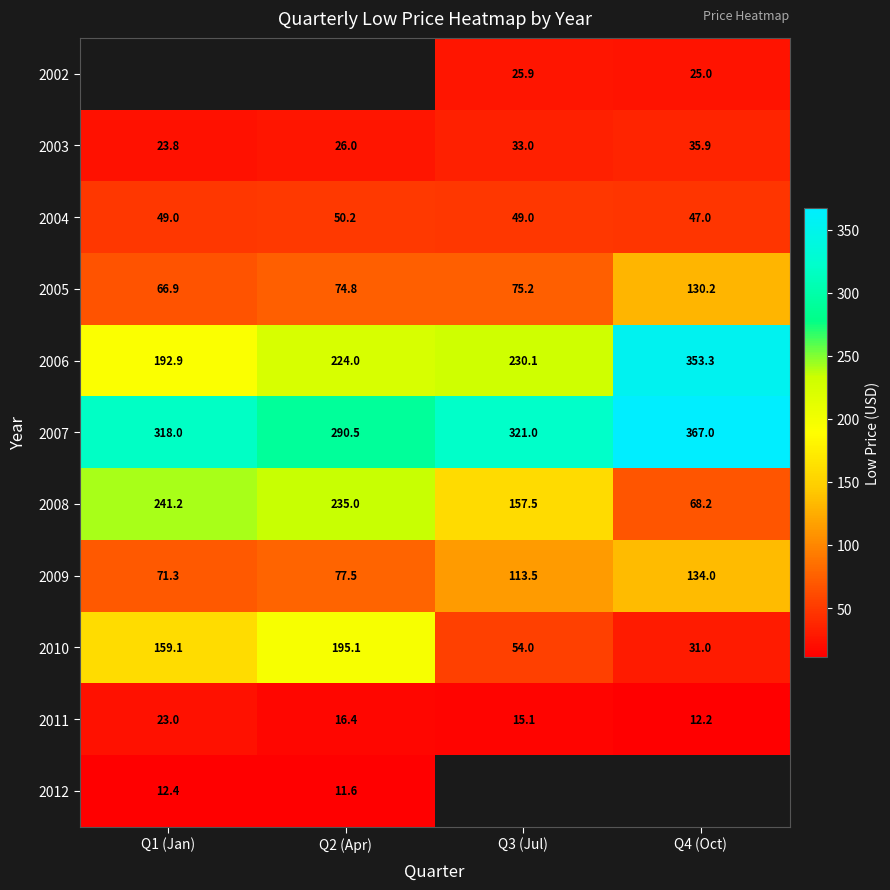

Which has a higher value, Q3 (Jul) or Q2 (Apr)?

Q2 (Apr)